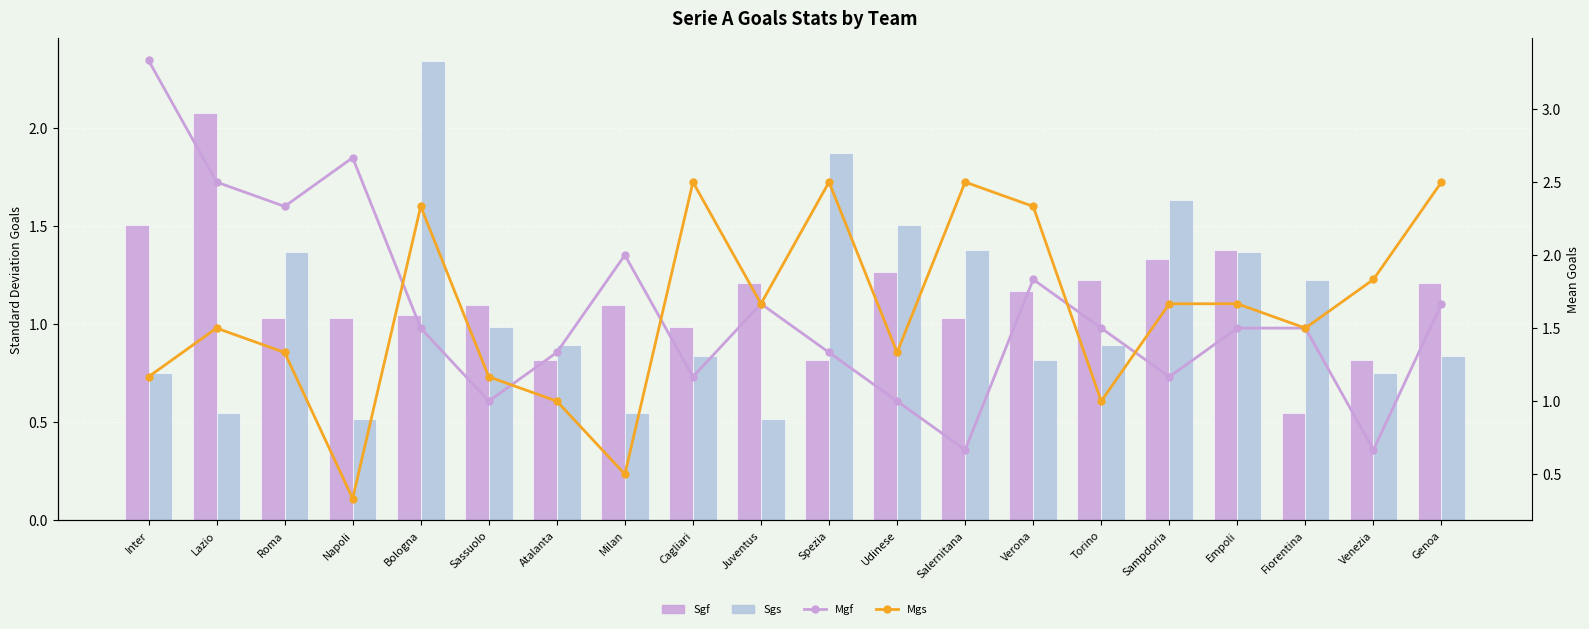

What is the sum of all Mgf values?

32.3